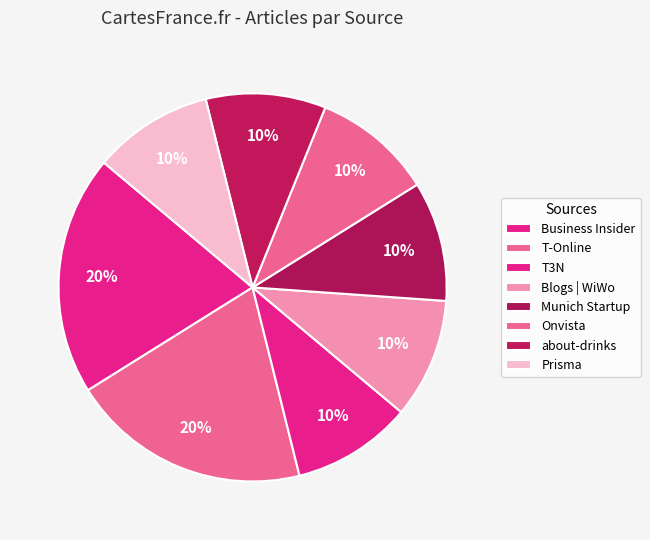

Between T-Online and Munich Startup, which is larger?

T-Online